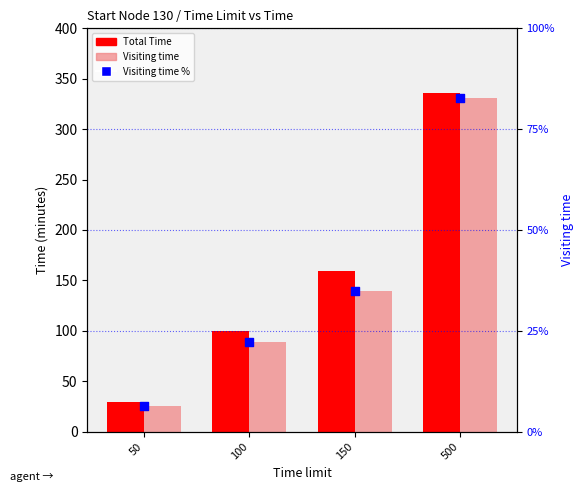

Which series has the widest spread of Y values?

Total Time